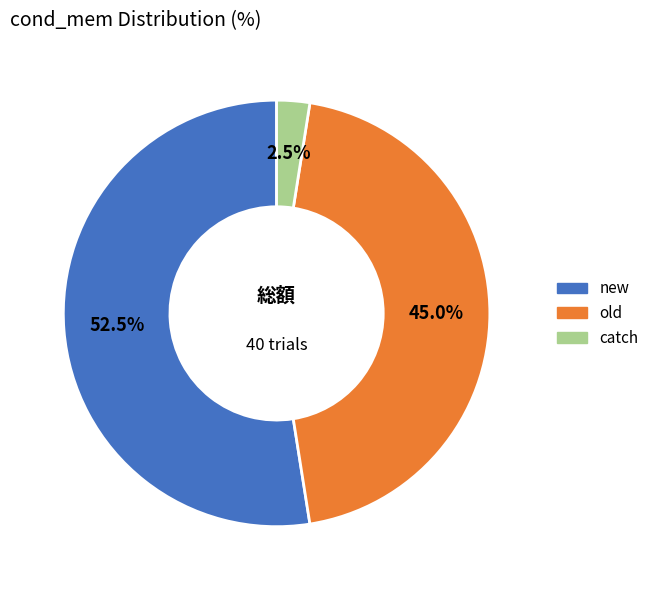

To the nearest percent, what is the difference between the largest and smallest slice percentages?

50%